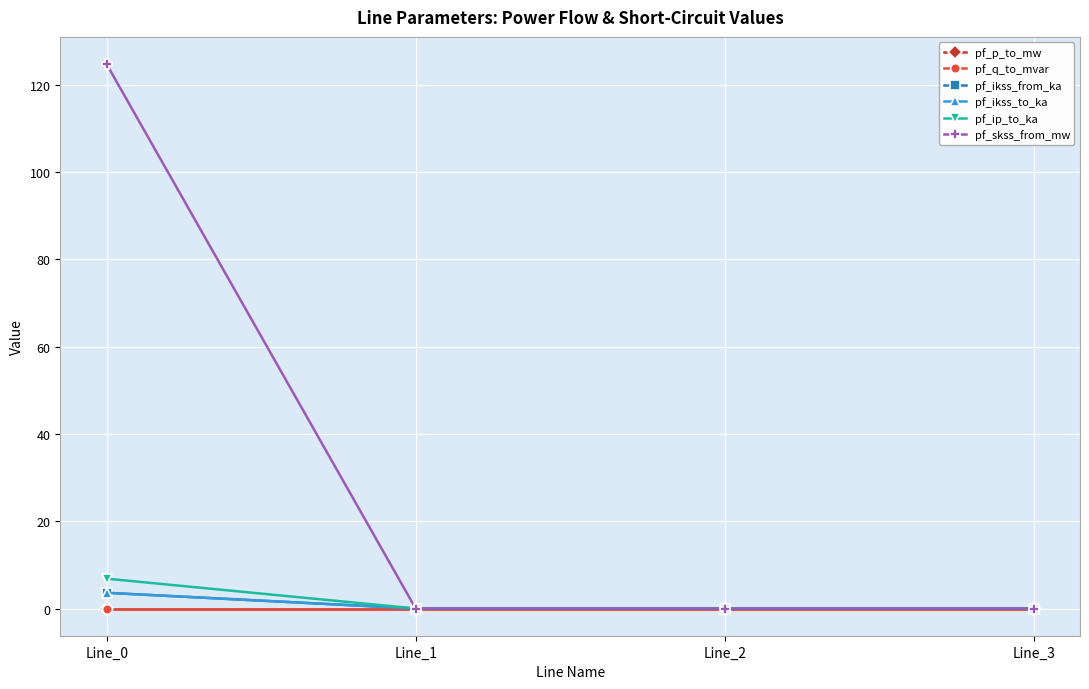

Reading left to right, extract all data points from this chart.

pf_p_to_mw: -0.0	0.0	0.0	0.0
pf_q_to_mvar: -0.0	0.0	0.0	0.0
pf_ikss_from_ka: 3.6	0.0	0.0	0.0
pf_ikss_to_ka: 3.6	0.0	0.0	0.0
pf_ip_to_ka: 6.8	0.0	0.0	0.0
pf_skss_from_mw: 124.8	0.0	0.0	0.0